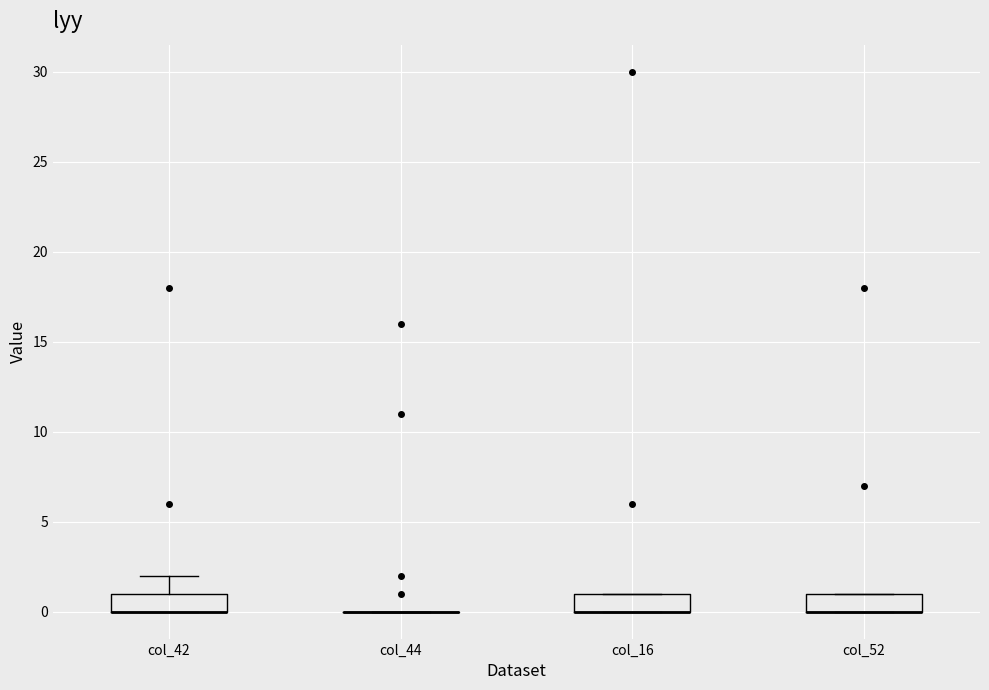

Reading left to right, transcribe this box plot: for each box, give where its median line is, the range the box spans, and where its two whiskers end, as read against the y-axis. The values are not printed on the chart, so give them approximately, as read against the axis.

col_42: median 0 (drawn on the box's lower edge), box 0 to 1, whiskers 0 to 2
col_44: box collapsed to a line at 0, whiskers 0 to 0
col_16: median 0 (drawn on the box's lower edge), box 0 to 1, whiskers 0 to 1
col_52: median 0 (drawn on the box's lower edge), box 0 to 1, whiskers 0 to 1